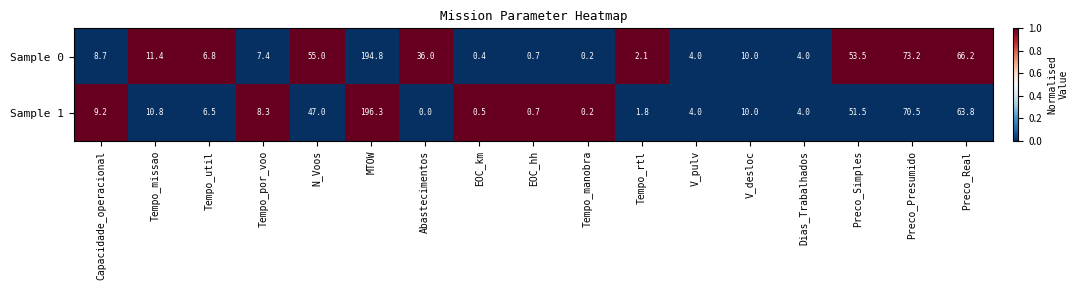

Which series has the largest total across all categories?

Sample 0